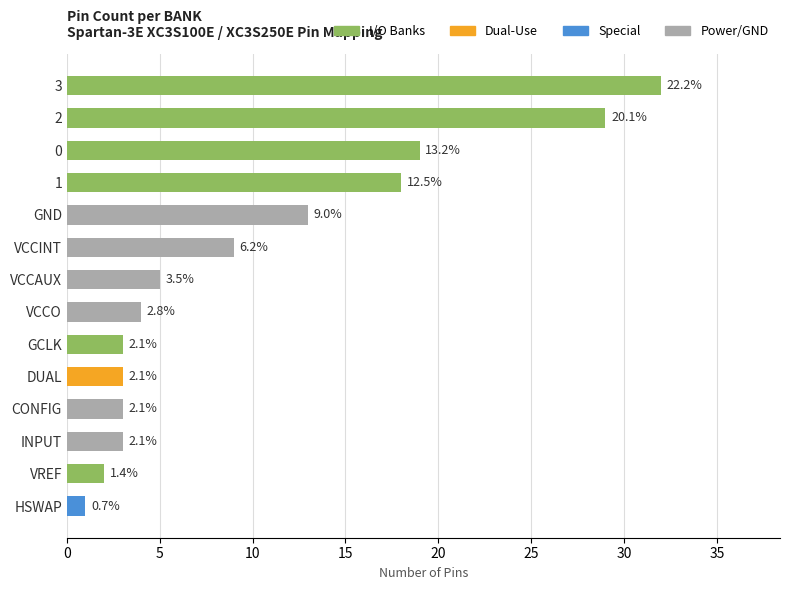

How many bars are there in total?

14